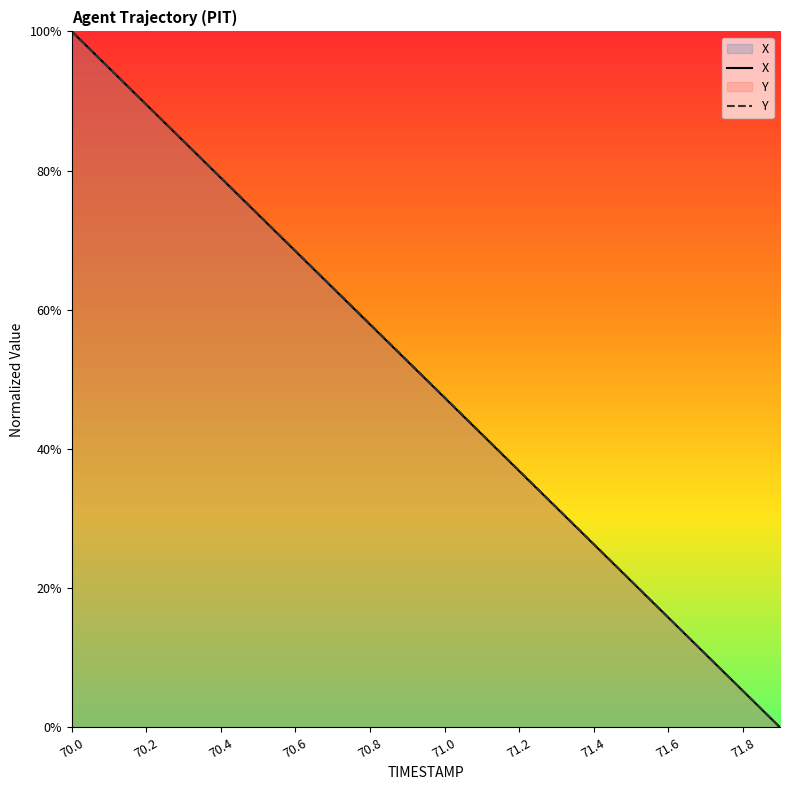

What is the difference between the maximum and minimum values in the X series?

1.0